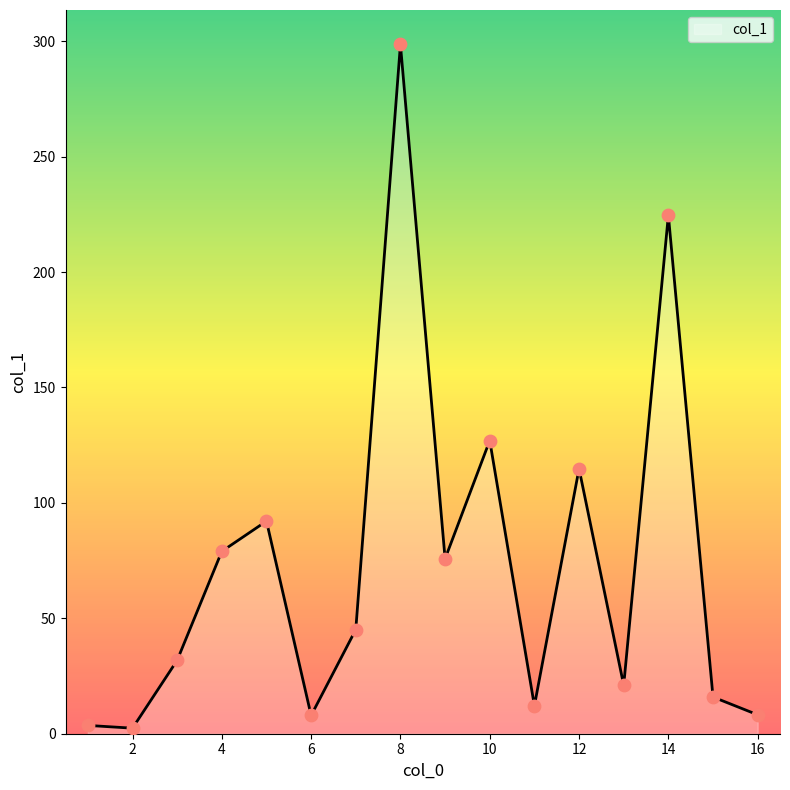

What is the greatest value displayed?

298.6